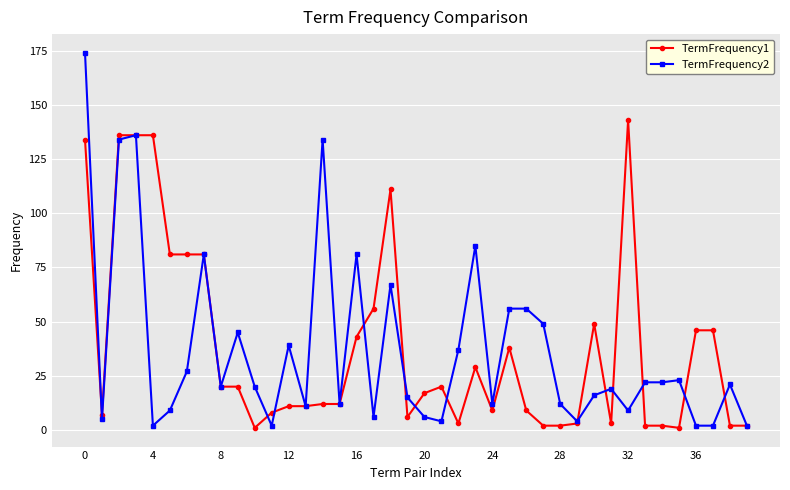

Which series has the widest spread of values?

TermFrequency2